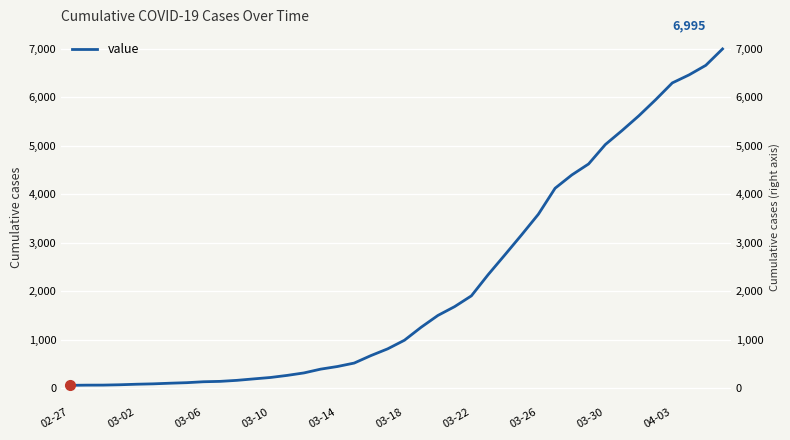

What is the value of the 32nd point from the left?

4625